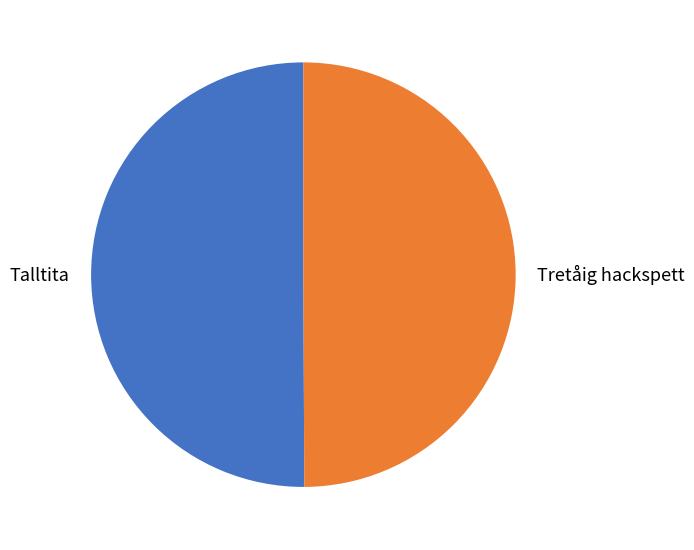

True or false: Tretåig hackspett accounts for 50% of the total.

True